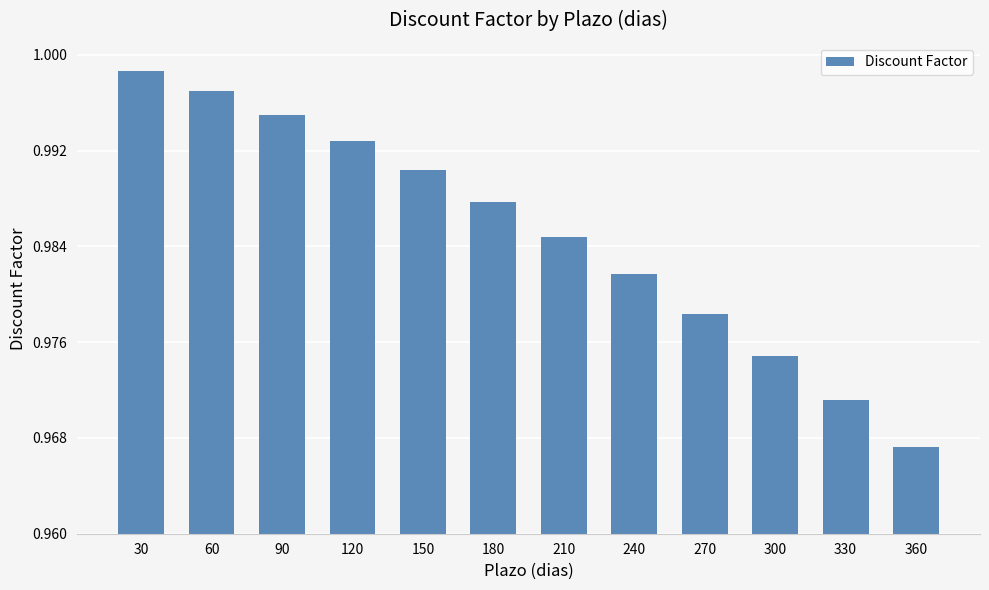

At which label is the value closest to 0?

360